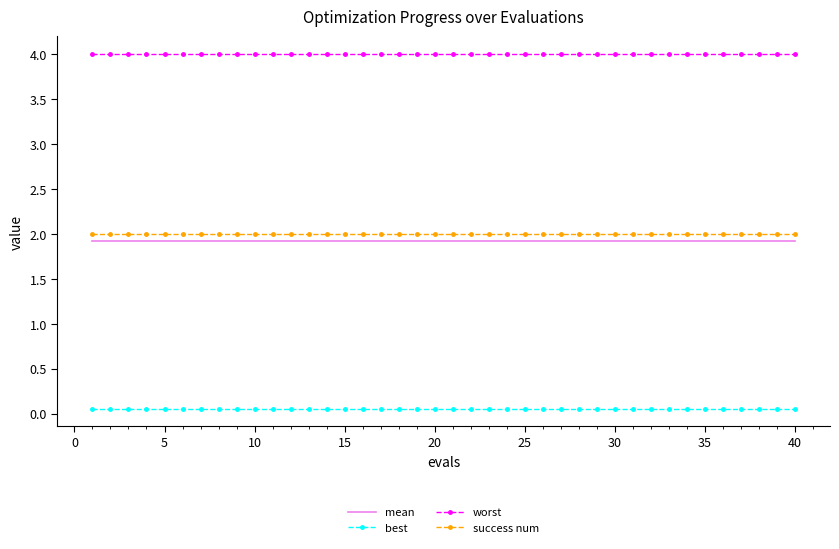

What is the highest value of the mean series?

1.9